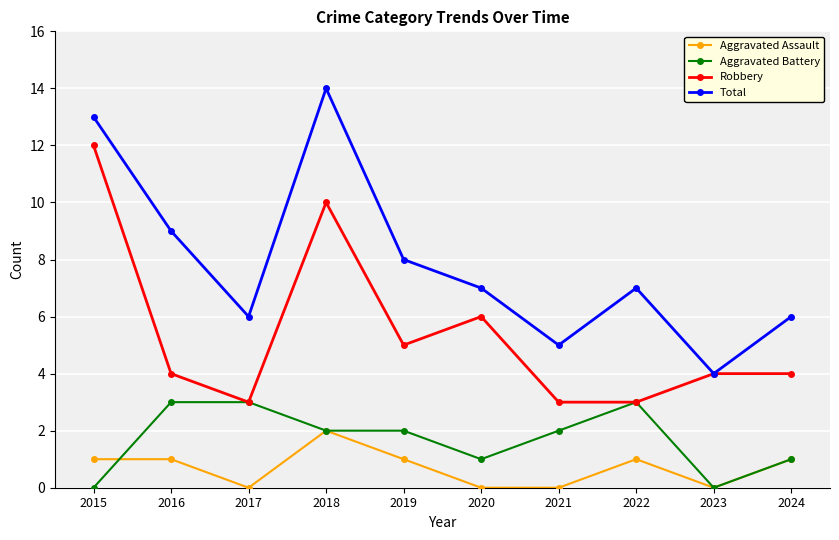

Which label corresponds to the largest value in the chart?

2018